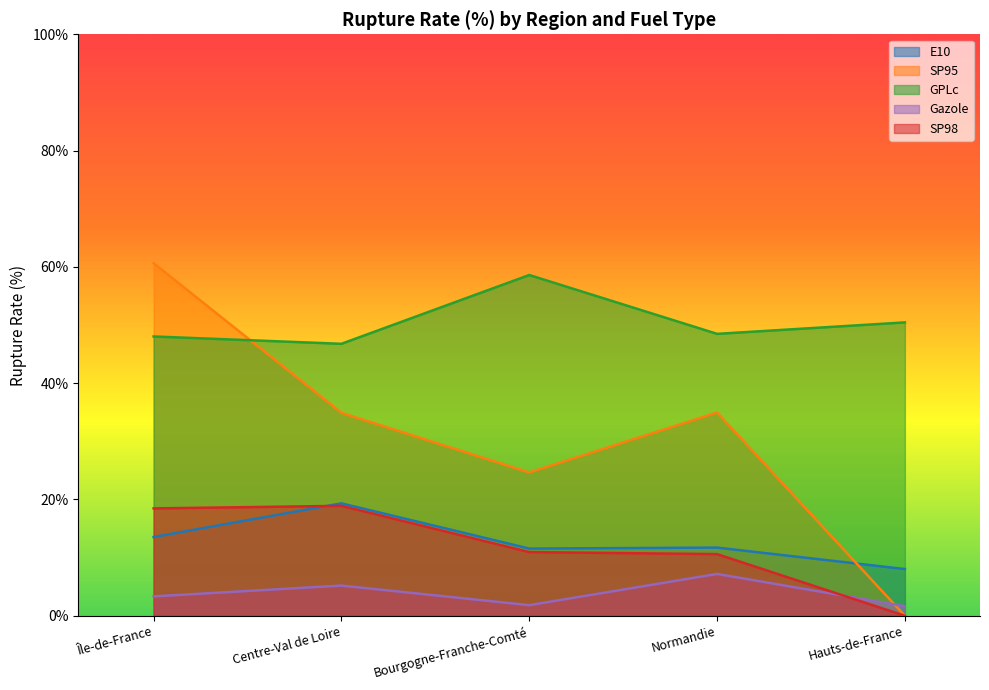

What is the value of the SP98 point at the 1st from the left?

18.5